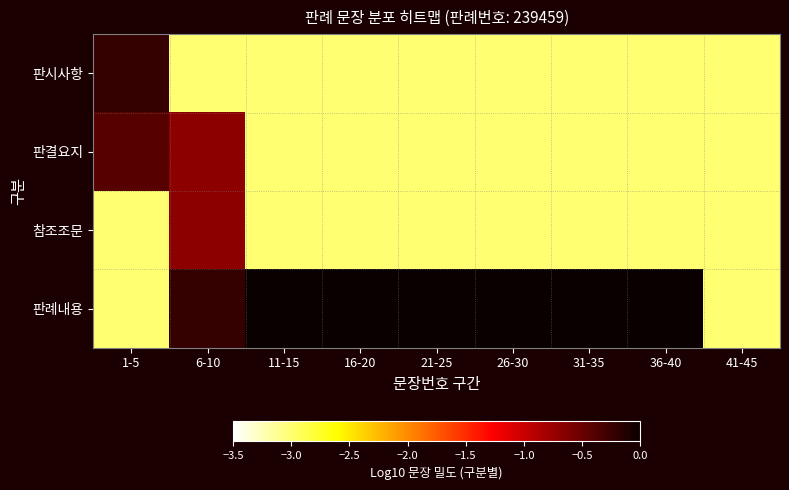

Count the number of data series in this chart.

4